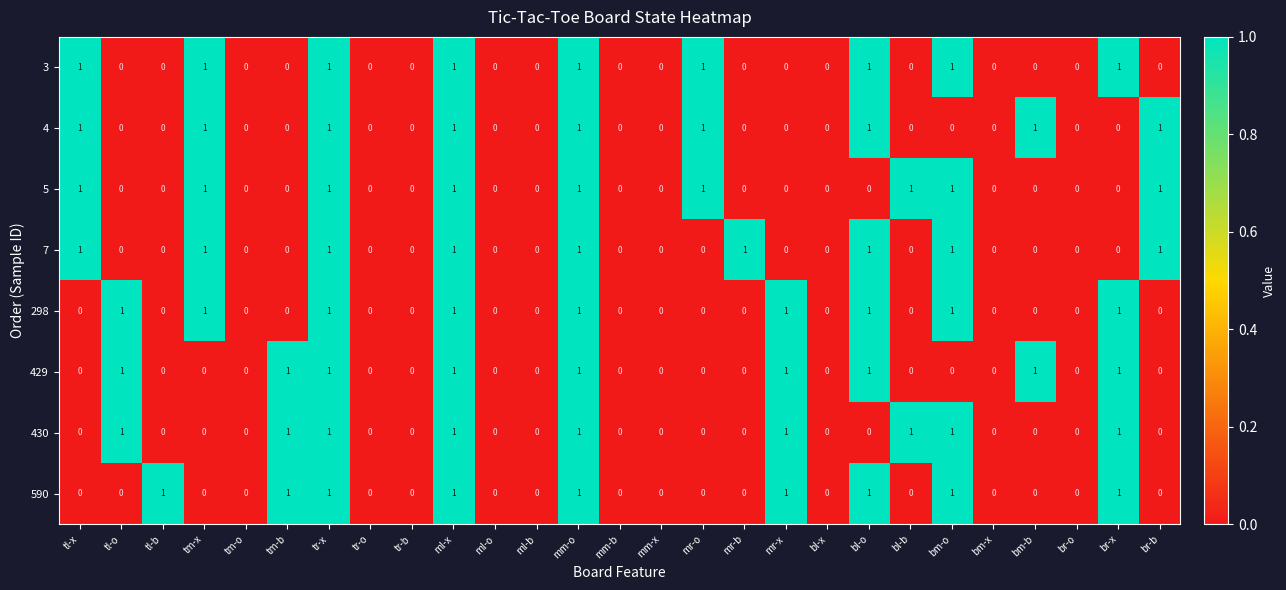

Is it true that 3 equals 2 at tl-x?

False